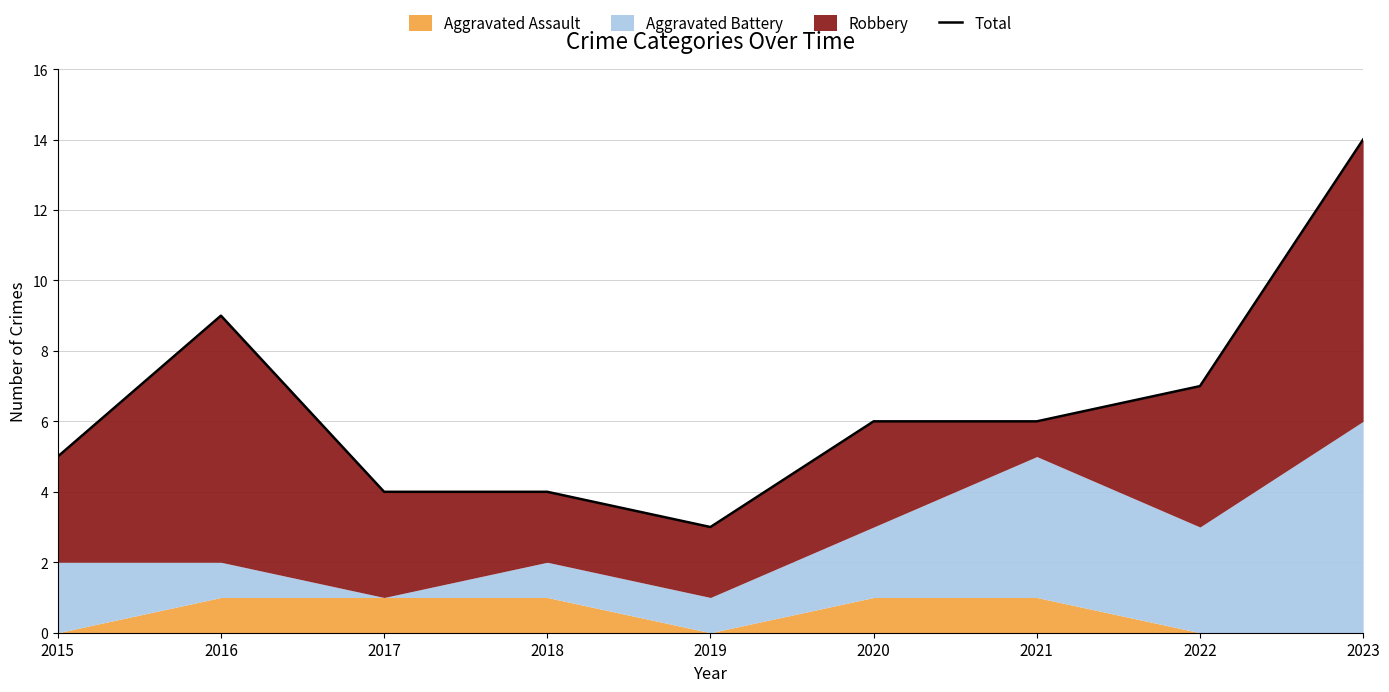

Where does the data first go above 6?

2016